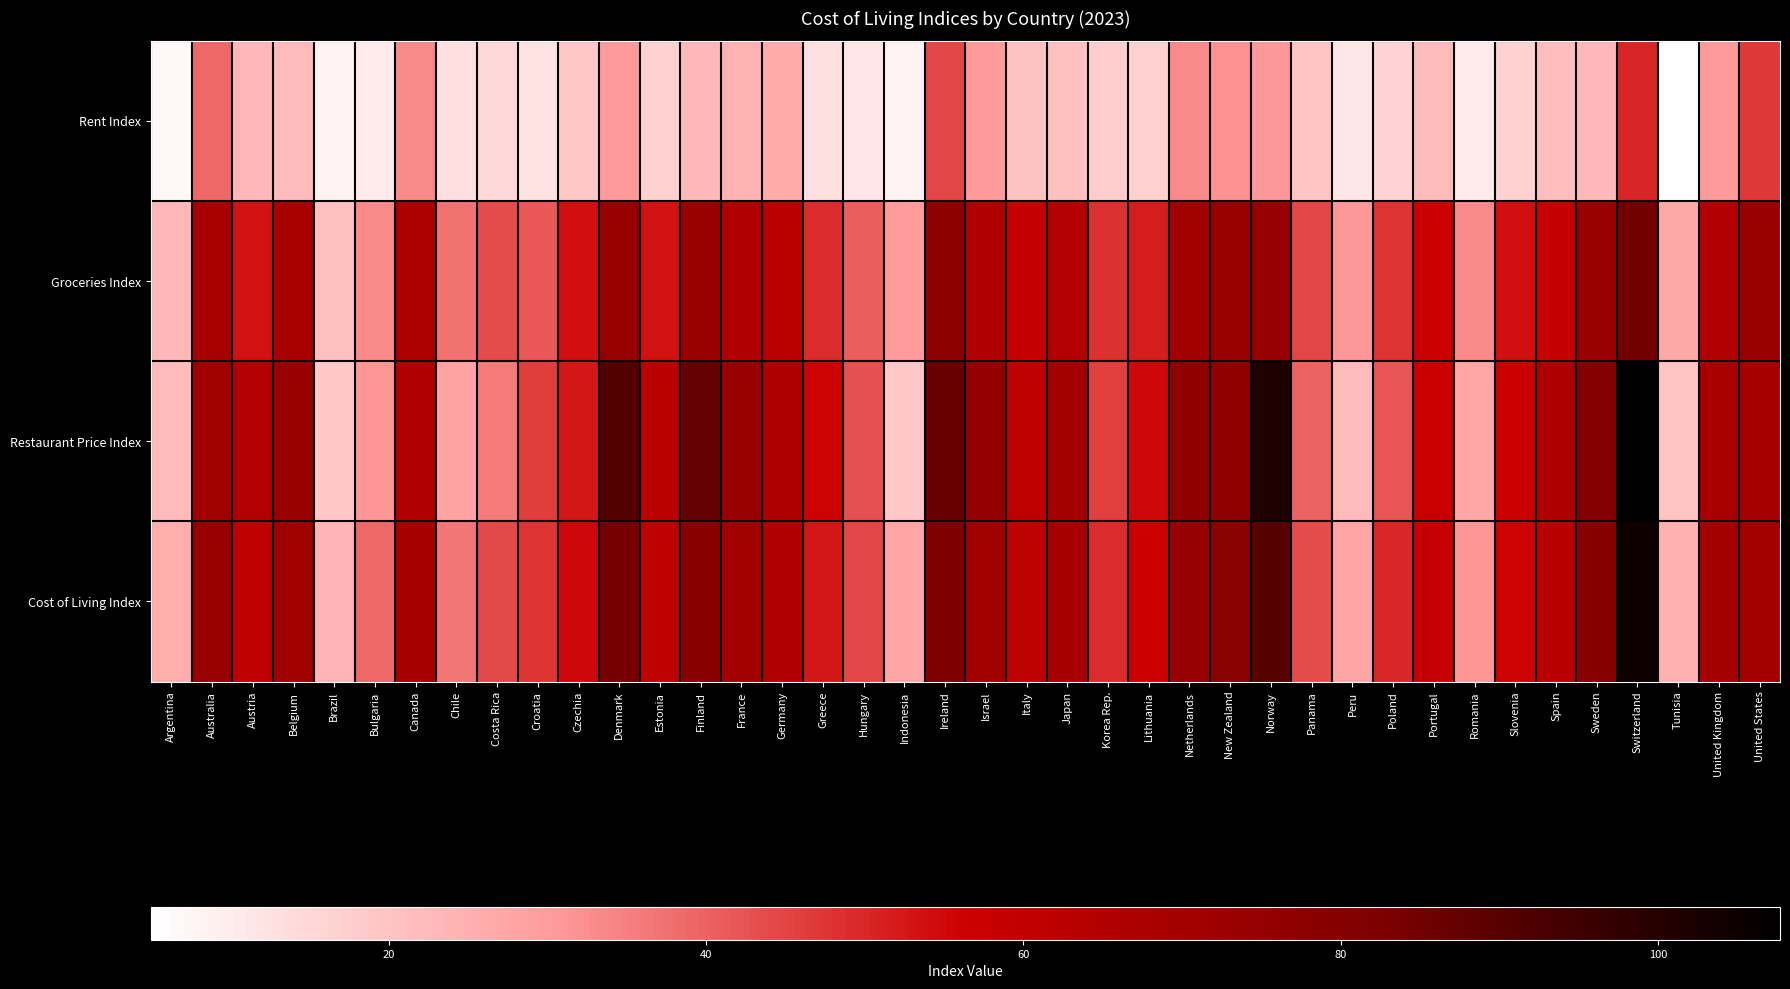

Reading left to right, what are all the values shown in this chart?

Rent Index: Argentina=6.9	Australia=39.0	Austria=23.1	Belgium=22.4	Brazil=8.3	Bulgaria=10.0	Canada=33.4	Chile=13.4	Costa Rica=14.9	Croatia=12.2	Czechia=19.1	Denmark=30.4	Estonia=16.4	Finland=22.7	France=24.6	Germany=26.1	Greece=12.9	Hungary=11.6	Indonesia=8.3	Ireland=44.4	Israel=30.4	Italy=20.5	Japan=20.8	Korea Rep.=17.5	Lithuania=16.8	Netherlands=33.4	New Zealand=31.9	Norway=30.9	Panama=19.7	Peru=11.1	Poland=16.0	Portugal=21.9	Romania=9.9	Slovenia=16.6	Spain=21.7	Sweden=22.7	Switzerland=50.2	Tunisia=5.0	United Kingdom=30.3	United States=47.1
Groceries Index: Argentina=22.7	Australia=68.3	Austria=53.2	Belgium=68.3	Brazil=21.0	Bulgaria=33.4	Canada=67.1	Chile=37.4	Costa Rica=43.9	Croatia=41.7	Czechia=53.6	Denmark=73.8	Estonia=53.3	Finland=72.5	France=65.3	Germany=61.8	Greece=48.8	Hungary=40.7	Indonesia=29.9	Ireland=77.5	Israel=65.5	Italy=58.4	Japan=64.0	Korea Rep.=48.2	Lithuania=51.3	Netherlands=70.5	New Zealand=73.8	Norway=74.1	Panama=44.7	Peru=30.8	Poland=47.7	Portugal=56.4	Romania=33.2	Slovenia=53.8	Spain=58.7	Sweden=72.5	Switzerland=84.5	Tunisia=27.0	United Kingdom=64.8	United States=73.4
Restaurant Price Index: Argentina=22.5	Australia=70.8	Austria=64.5	Belgium=73.2	Brazil=18.9	Bulgaria=31.4	Canada=65.4	Chile=28.5	Costa Rica=35.8	Croatia=46.0	Czechia=52.6	Denmark=91.1	Estonia=61.7	Finland=87.0	France=73.8	Germany=65.8	Greece=55.8	Hungary=43.1	Indonesia=19.2	Ireland=86.5	Israel=75.2	Italy=60.7	Japan=69.4	Korea Rep.=45.7	Lithuania=54.9	Netherlands=76.5	New Zealand=76.8	Norway=101.4	Panama=39.7	Peru=22.5	Poland=42.2	Portugal=57.4	Romania=27.2	Slovenia=57.0	Spain=66.2	Sweden=80.9	Switzerland=107.7	Tunisia=20.2	United Kingdom=68.0	United States=68.5
Cost of Living Index: Argentina=25.7	Australia=73.8	Austria=60.7	Belgium=71.4	Brazil=23.5	Bulgaria=38.7	Canada=69.0	Chile=36.6	Costa Rica=44.2	Croatia=47.8	Czechia=54.9	Denmark=83.9	Estonia=61.5	Finland=78.9	France=70.6	Germany=65.3	Greece=52.6	Hungary=44.6	Indonesia=27.5	Ireland=82.1	Israel=70.8	Italy=60.7	Japan=68.4	Korea Rep.=49.1	Lithuania=56.9	Netherlands=74.3	New Zealand=78.4	Norway=90.4	Panama=43.8	Peru=27.6	Poland=49.7	Portugal=58.3	Romania=31.2	Slovenia=55.9	Spain=62.7	Sweden=79.3	Switzerland=104.7	Tunisia=25.0	United Kingdom=69.3	United States=70.3